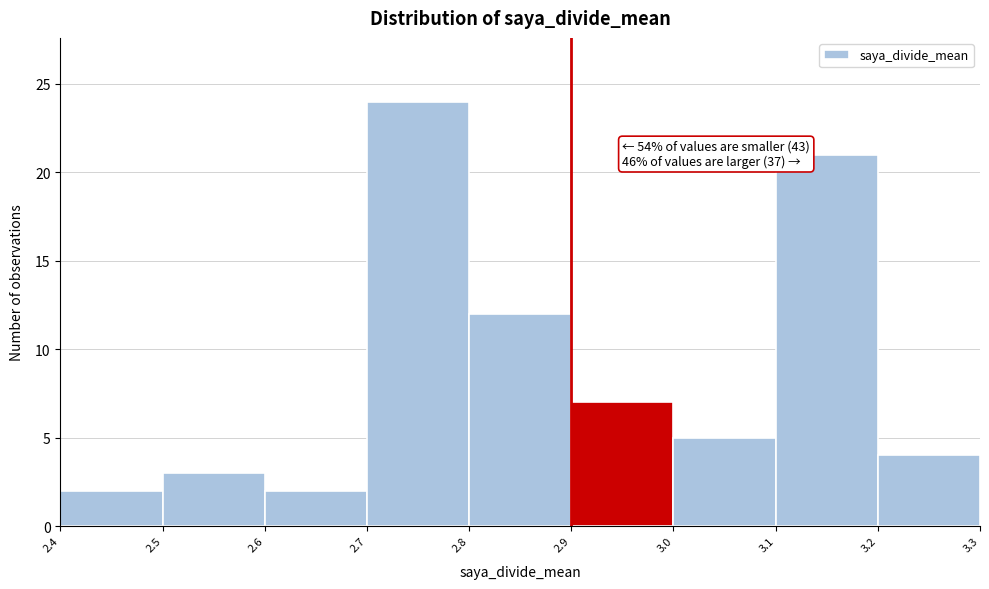

Over which range of the x-axis is the bar tallest?

2.7 to 2.8